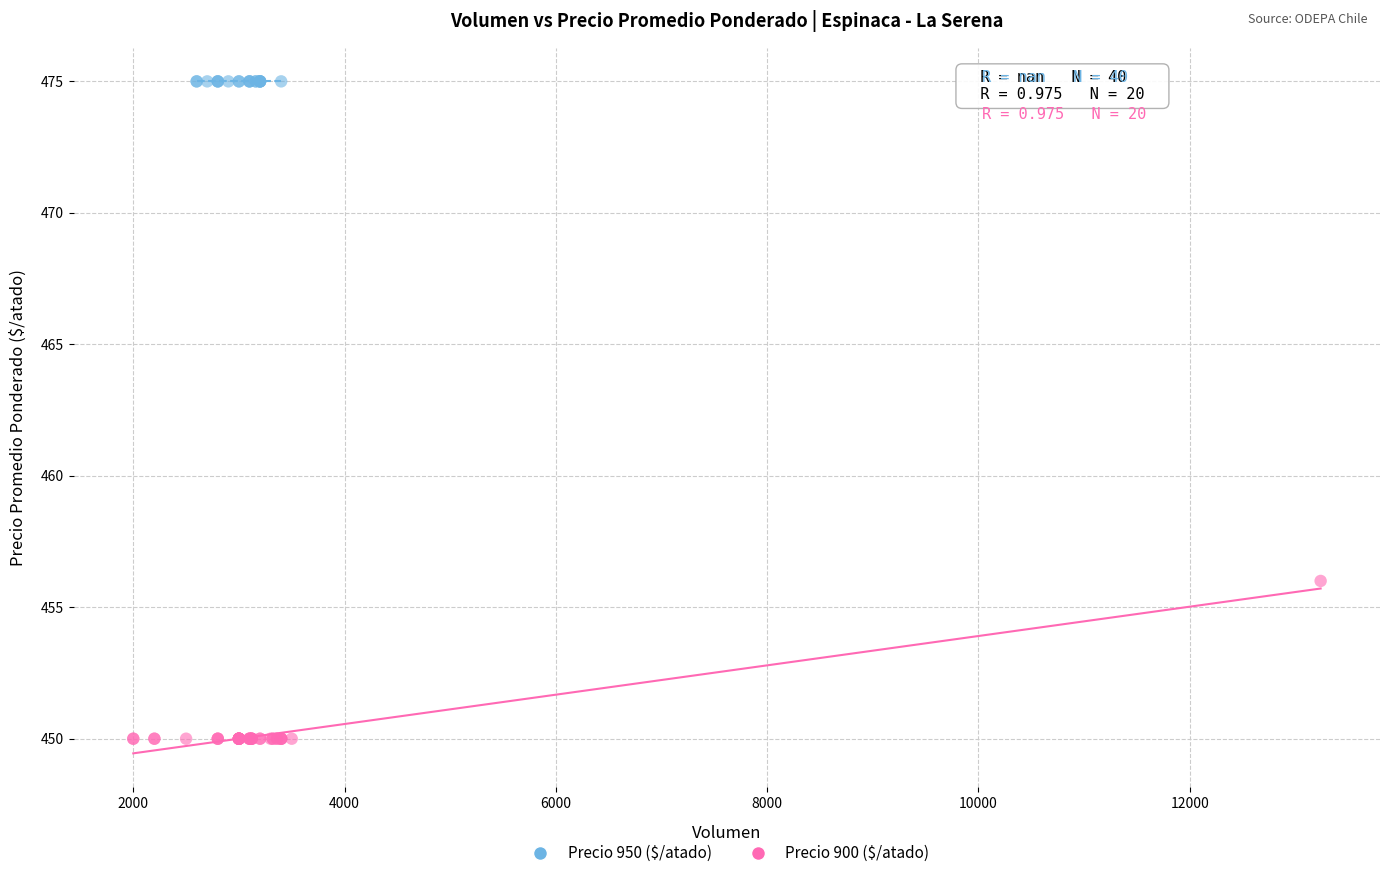

Which series reaches the minimum Y coordinate?

Precio 900 ($/atado)